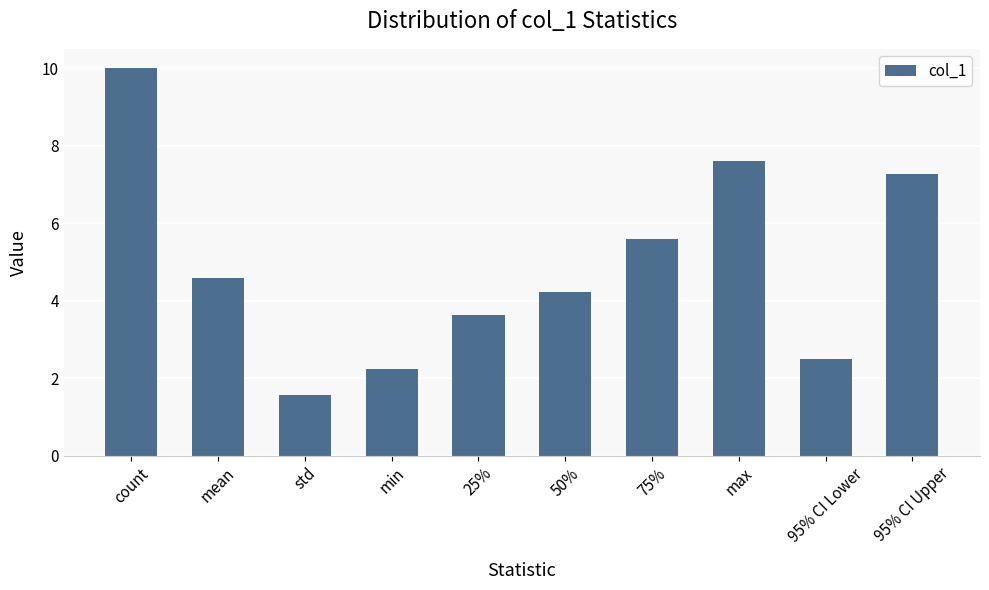

Which category has the highest value across all series?

count